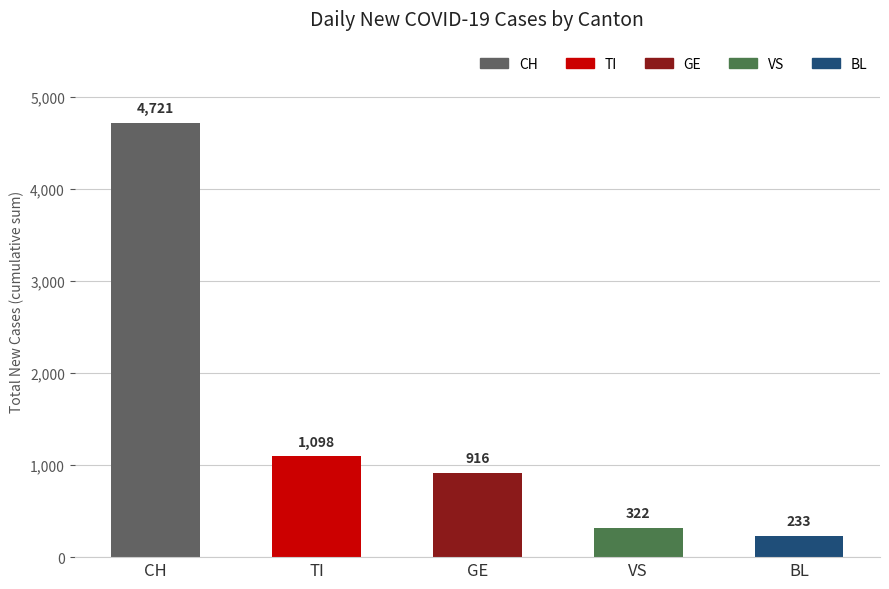

What is the difference between the second highest and minimum values?

865